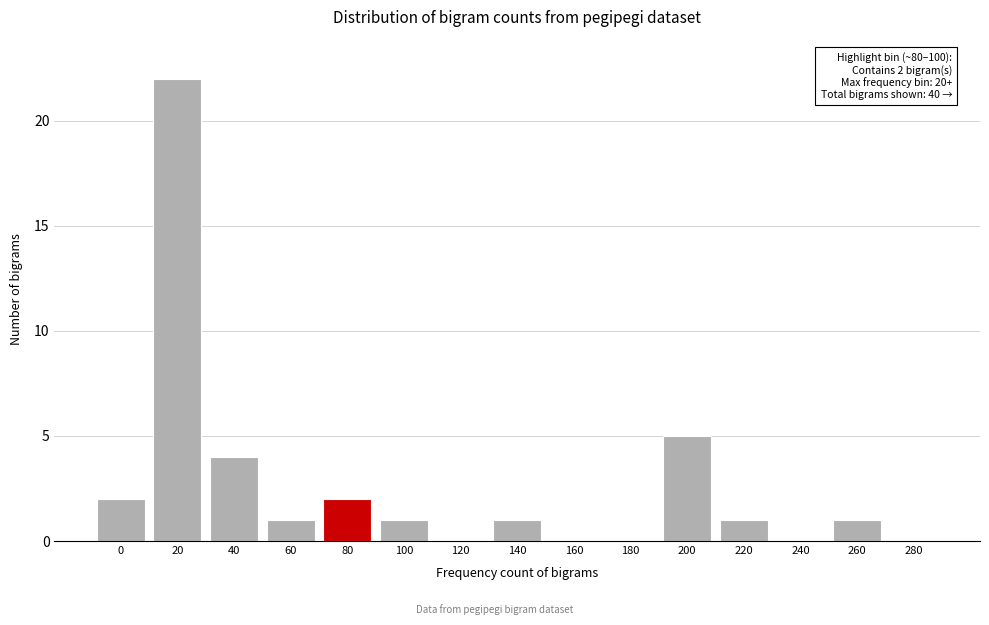

Reading left to right, list all the values displayed in this chart.

0=2	20=22	40=4	60=1	80=2	100=1	120=0	140=1	160=0	180=0	200=5	220=1	240=0	260=1	280=0